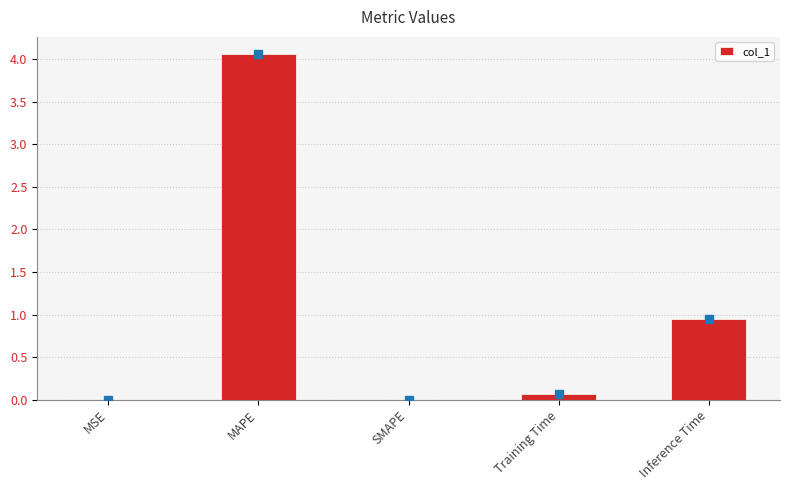

Which has a higher value, Training Time or Inference Time?

Inference Time